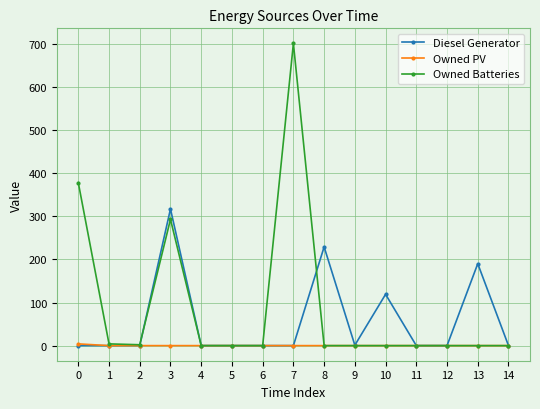

What are all the series names shown in the legend?

Diesel Generator, Owned PV, Owned Batteries